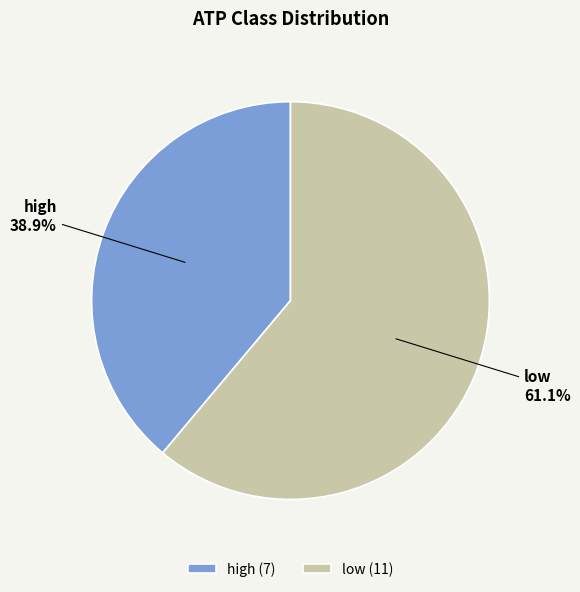

Which category accounts for the majority?

low